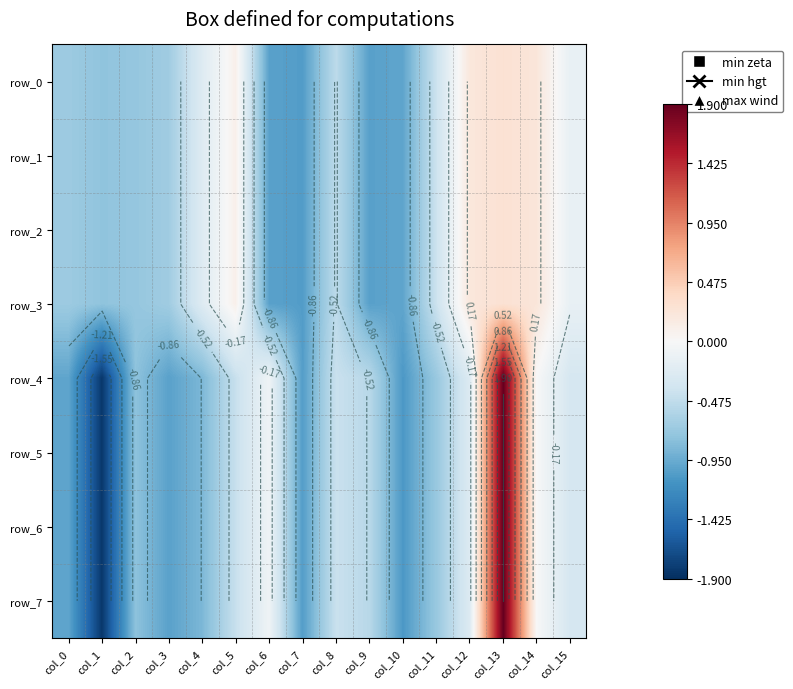

At which category is the sum across all series the highest?

col_13